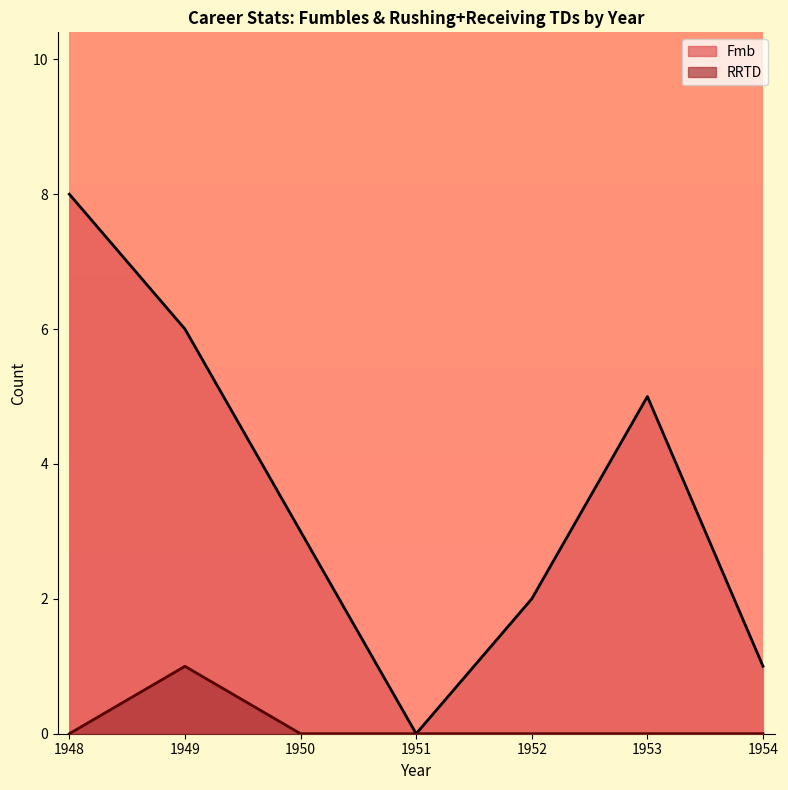

Which category has the highest value across all series?

1948